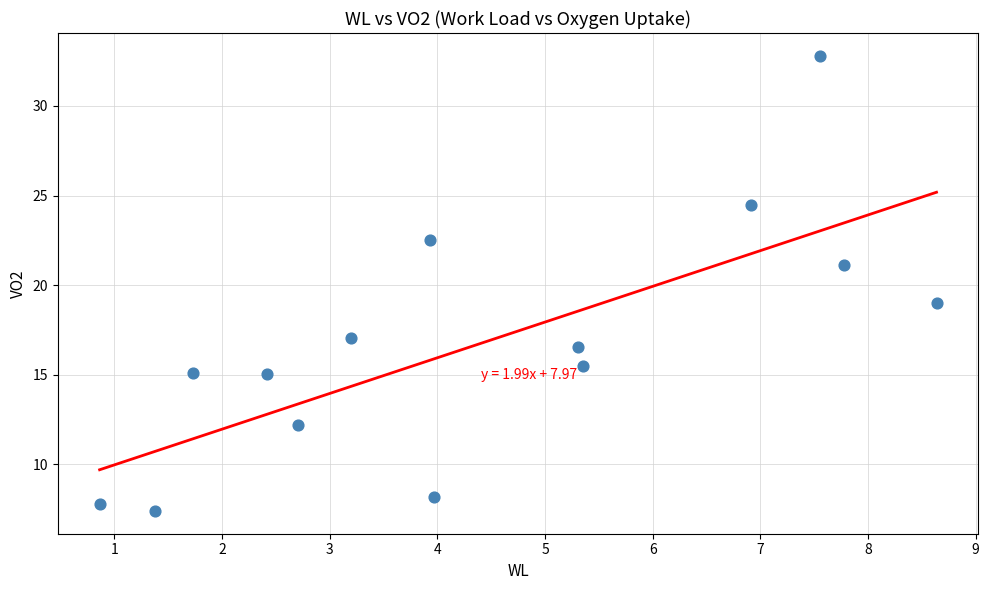

What is the range of Y values (max minus min)?

25.4